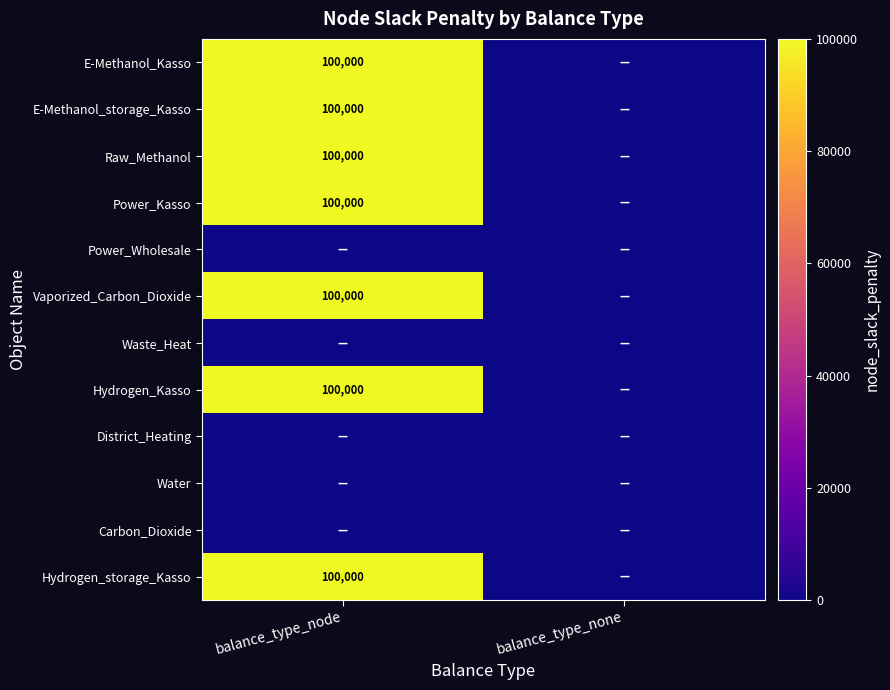

The value of E-Methanol_storage_Kasso at balance_type_node is 37497. True or false?

False